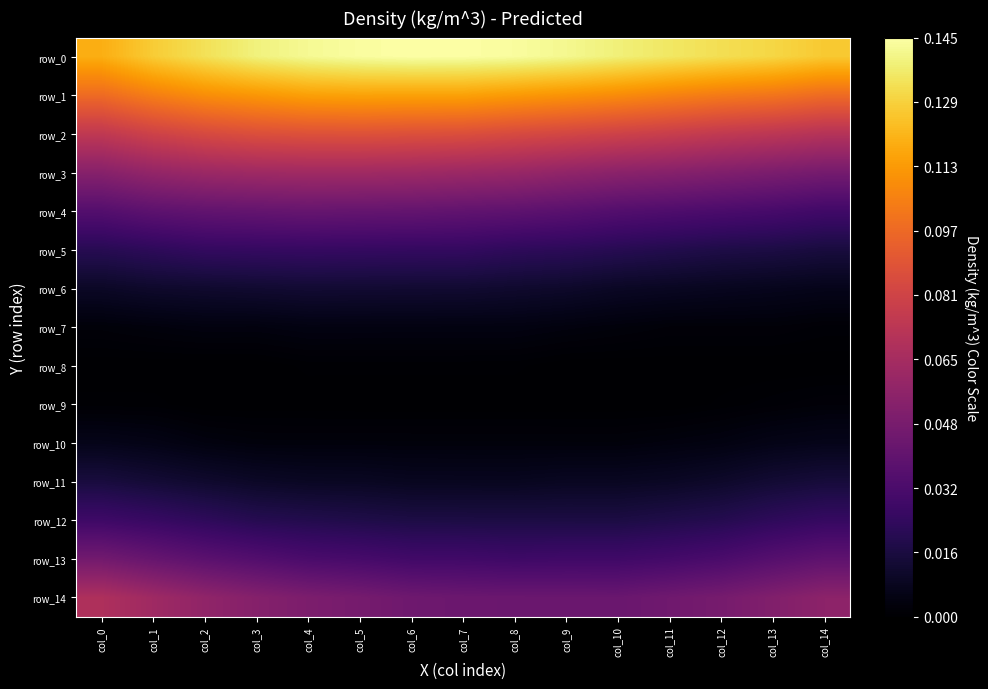

Which series changed the most between col_3 and col_4?

row_14